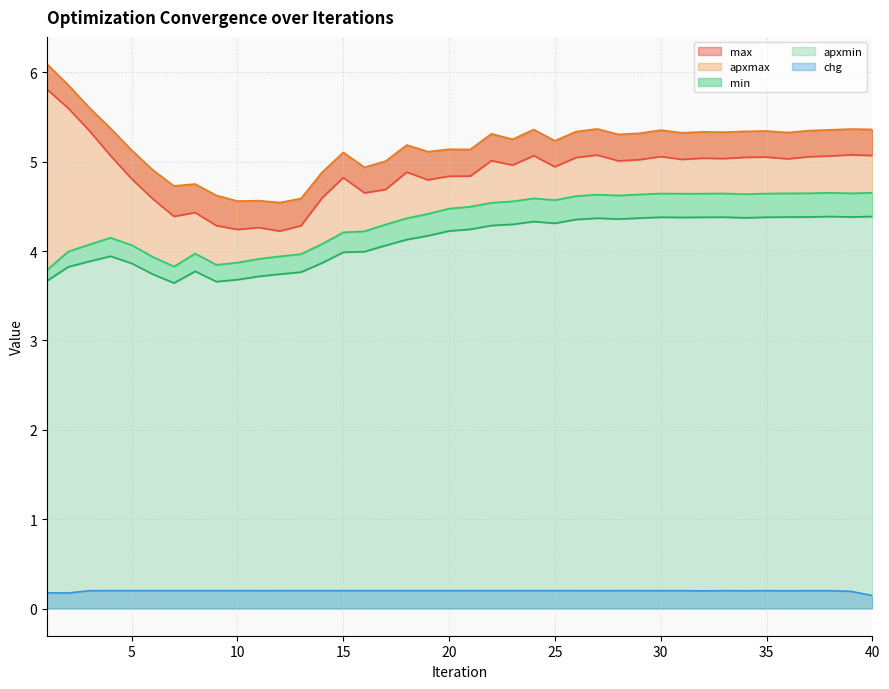

Reading left to right, list all the values displayed in this chart.

max: 1=5.8	2=5.6	3=5.3	4=5.1	5=4.8	6=4.6	7=4.4	8=4.4	9=4.3	10=4.2	11=4.3	12=4.2	13=4.3	14=4.6	15=4.8	16=4.7	17=4.7	18=4.9	19=4.8	20=4.8	21=4.8	22=5.0	23=5.0	24=5.1	25=4.9	26=5.0	27=5.1	28=5.0	29=5.0	30=5.1	31=5.0	32=5.0	33=5.0	34=5.0	35=5.1	36=5.0	37=5.1	38=5.1	39=5.1	40=5.1
apxmax: 1=6.1	2=5.9	3=5.6	4=5.4	5=5.1	6=4.9	7=4.7	8=4.7	9=4.6	10=4.6	11=4.6	12=4.5	13=4.6	14=4.9	15=5.1	16=4.9	17=5.0	18=5.2	19=5.1	20=5.1	21=5.1	22=5.3	23=5.3	24=5.4	25=5.2	26=5.3	27=5.4	28=5.3	29=5.3	30=5.4	31=5.3	32=5.3	33=5.3	34=5.3	35=5.3	36=5.3	37=5.3	38=5.4	39=5.4	40=5.4
min: 1=3.8	2=4.0	3=4.1	4=4.1	5=4.1	6=3.9	7=3.8	8=4.0	9=3.8	10=3.9	11=3.9	12=3.9	13=4.0	14=4.1	15=4.2	16=4.2	17=4.3	18=4.4	19=4.4	20=4.5	21=4.5	22=4.5	23=4.6	24=4.6	25=4.6	26=4.6	27=4.6	28=4.6	29=4.6	30=4.6	31=4.6	32=4.6	33=4.6	34=4.6	35=4.6	36=4.6	37=4.6	38=4.7	39=4.6	40=4.7
apxmin: 1=3.7	2=3.8	3=3.9	4=3.9	5=3.9	6=3.7	7=3.6	8=3.8	9=3.7	10=3.7	11=3.7	12=3.7	13=3.8	14=3.9	15=4.0	16=4.0	17=4.1	18=4.1	19=4.2	20=4.2	21=4.2	22=4.3	23=4.3	24=4.3	25=4.3	26=4.4	27=4.4	28=4.4	29=4.4	30=4.4	31=4.4	32=4.4	33=4.4	34=4.4	35=4.4	36=4.4	37=4.4	38=4.4	39=4.4	40=4.4
chg: 1=0.2	2=0.2	3=0.2	4=0.2	5=0.2	6=0.2	7=0.2	8=0.2	9=0.2	10=0.2	11=0.2	12=0.2	13=0.2	14=0.2	15=0.2	16=0.2	17=0.2	18=0.2	19=0.2	20=0.2	21=0.2	22=0.2	23=0.2	24=0.2	25=0.2	26=0.2	27=0.2	28=0.2	29=0.2	30=0.2	31=0.2	32=0.2	33=0.2	34=0.2	35=0.2	36=0.2	37=0.2	38=0.2	39=0.2	40=0.1